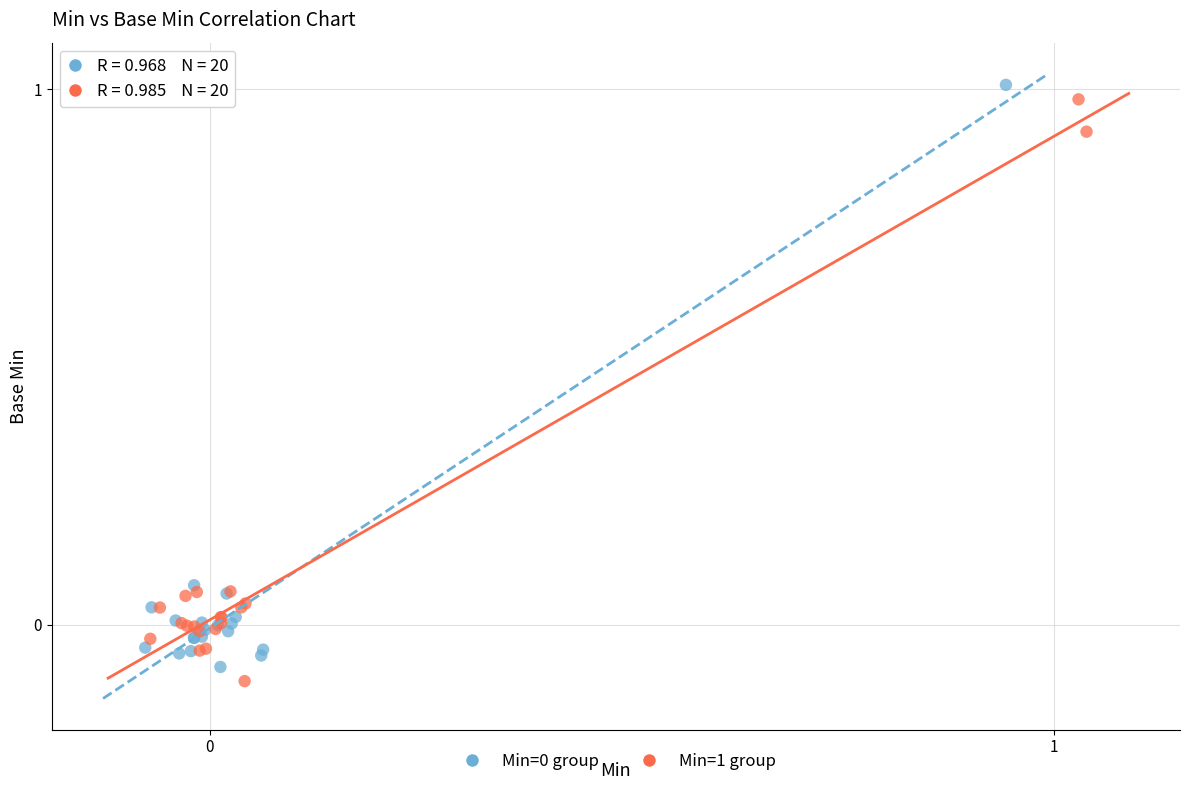

Which series contains the lowest Y value?

Min=1 group